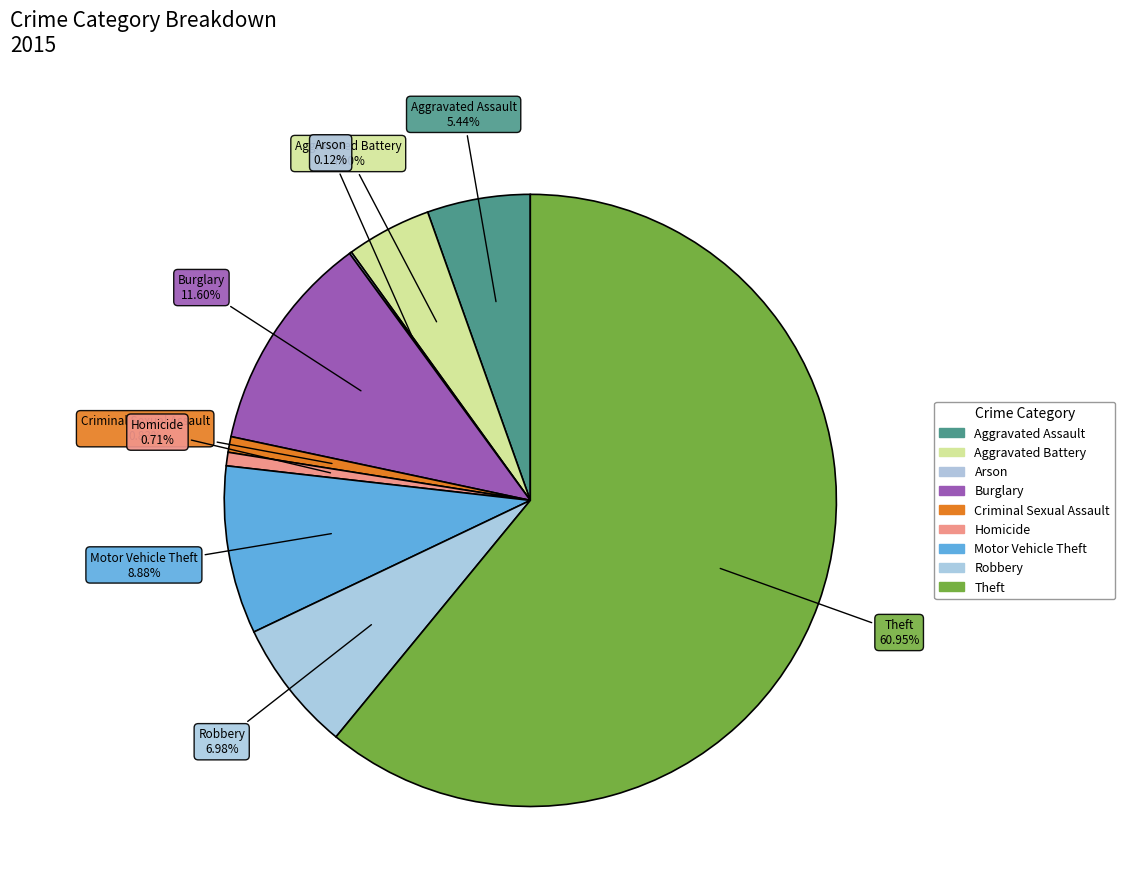

Is there any slice that represents more than half of the pie?

Yes